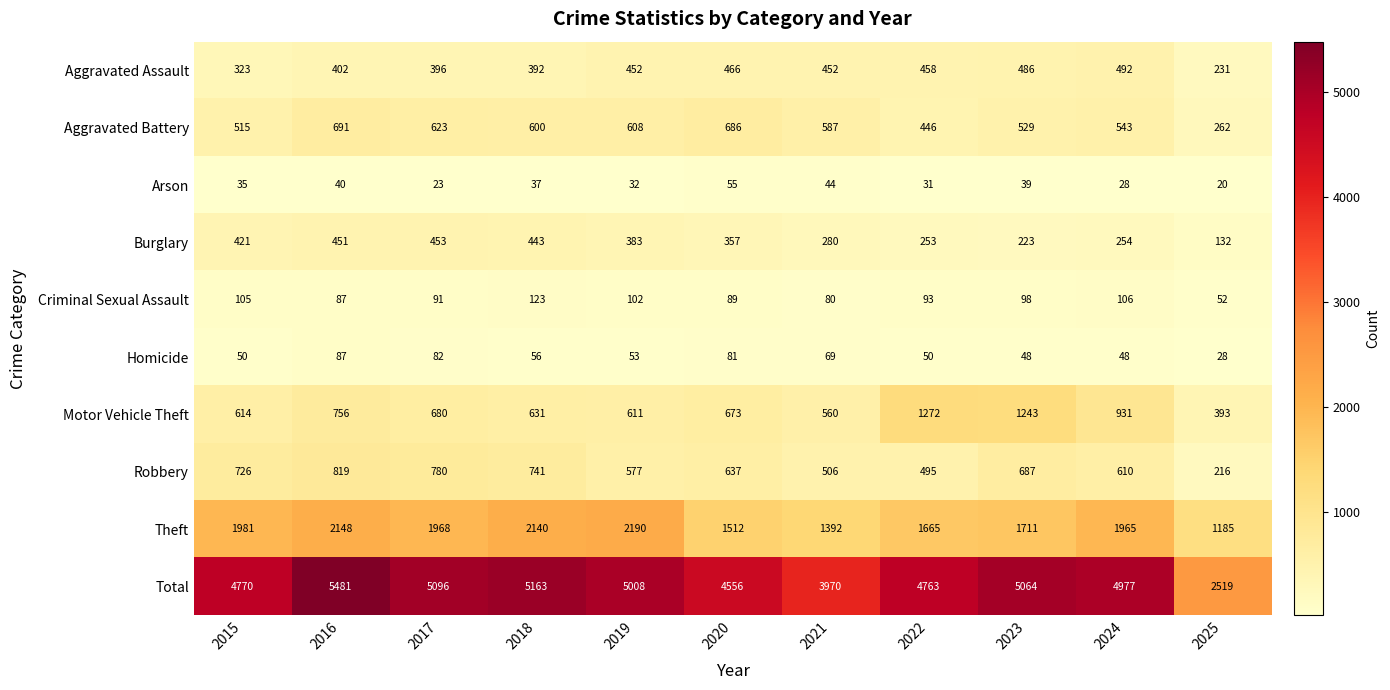

Where does the Theft series first go above 1965?

2015